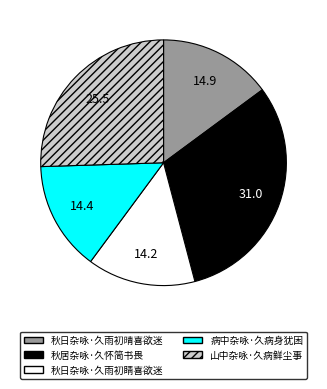

Which has a higher value, 山中杂咏·久病鲜尘事 or 秋居杂咏·久怀简书畏?

秋居杂咏·久怀简书畏